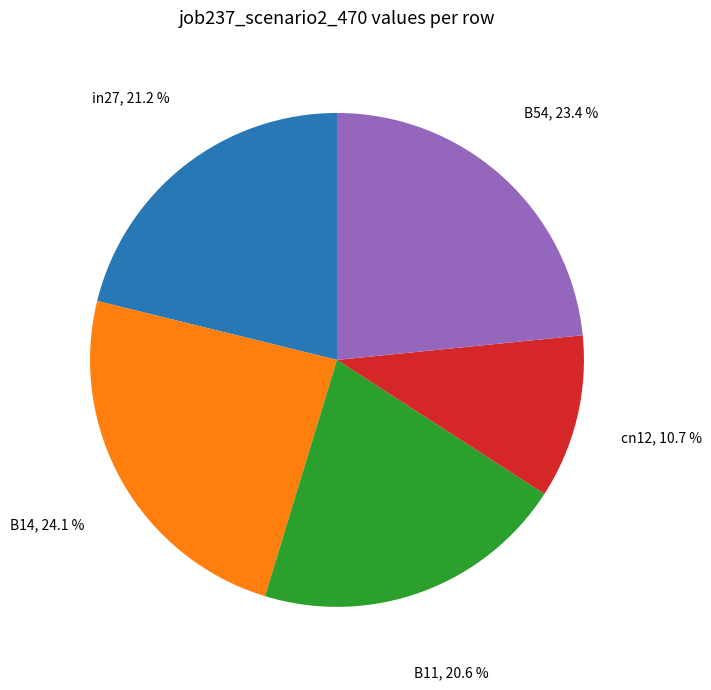

Is there any slice that represents more than half of the pie?

No